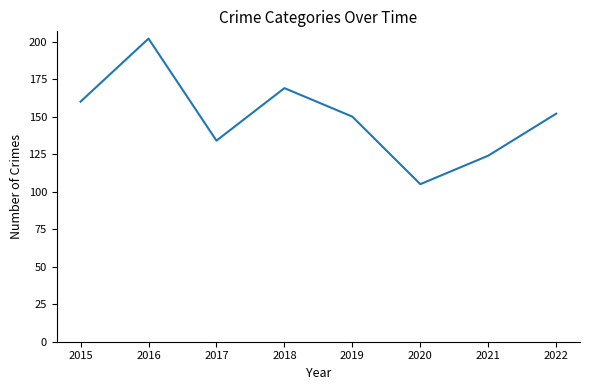

Read the value at 2020.

105